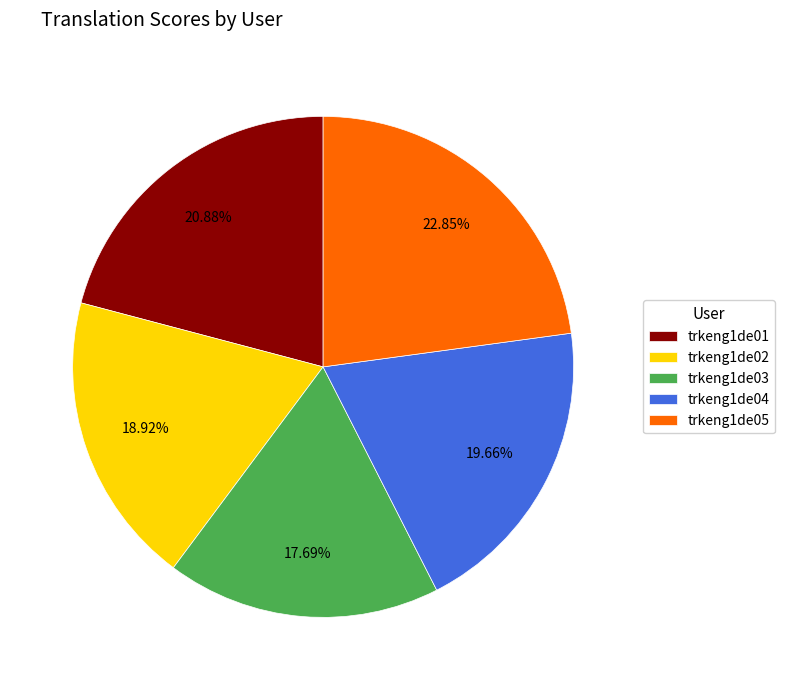

To the nearest percent, what is the combined percentage of trkeng1de03 and trkeng1de04?

37%